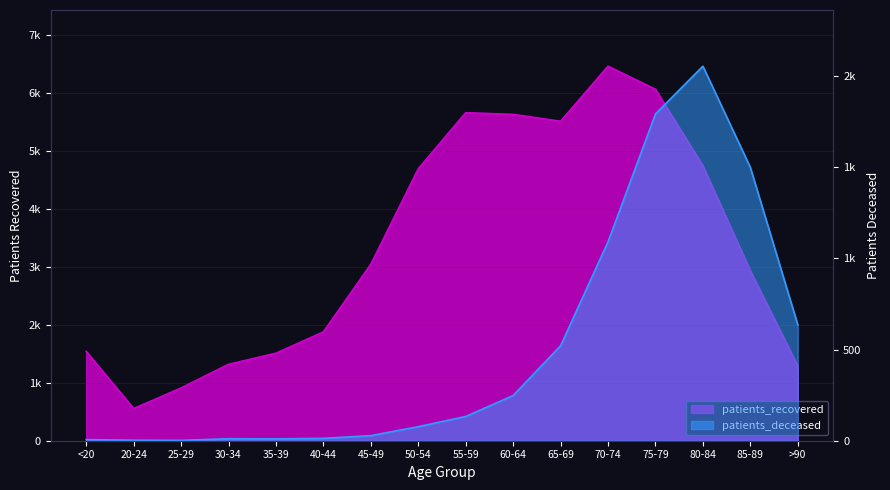

True or false: patients_recovered and patients_deceased intersect in this chart.

False